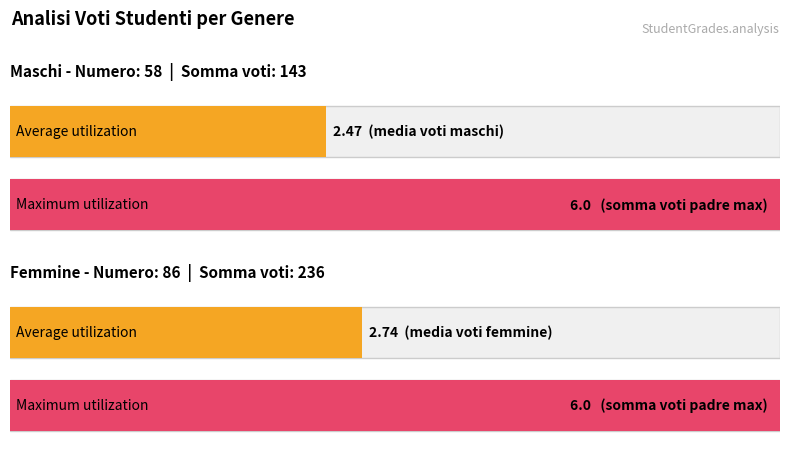

At femmine (media voti), list the series in order from largest to smallest.

Maximum utilization, Average utilization